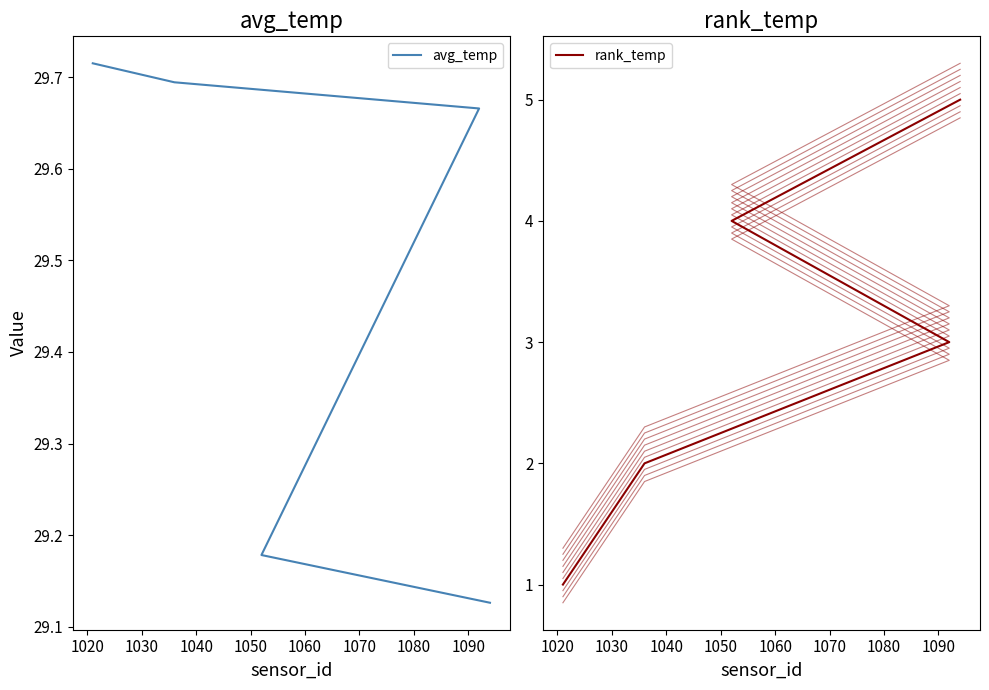

What is the spread (max minus min) of values at 1030?

26.7